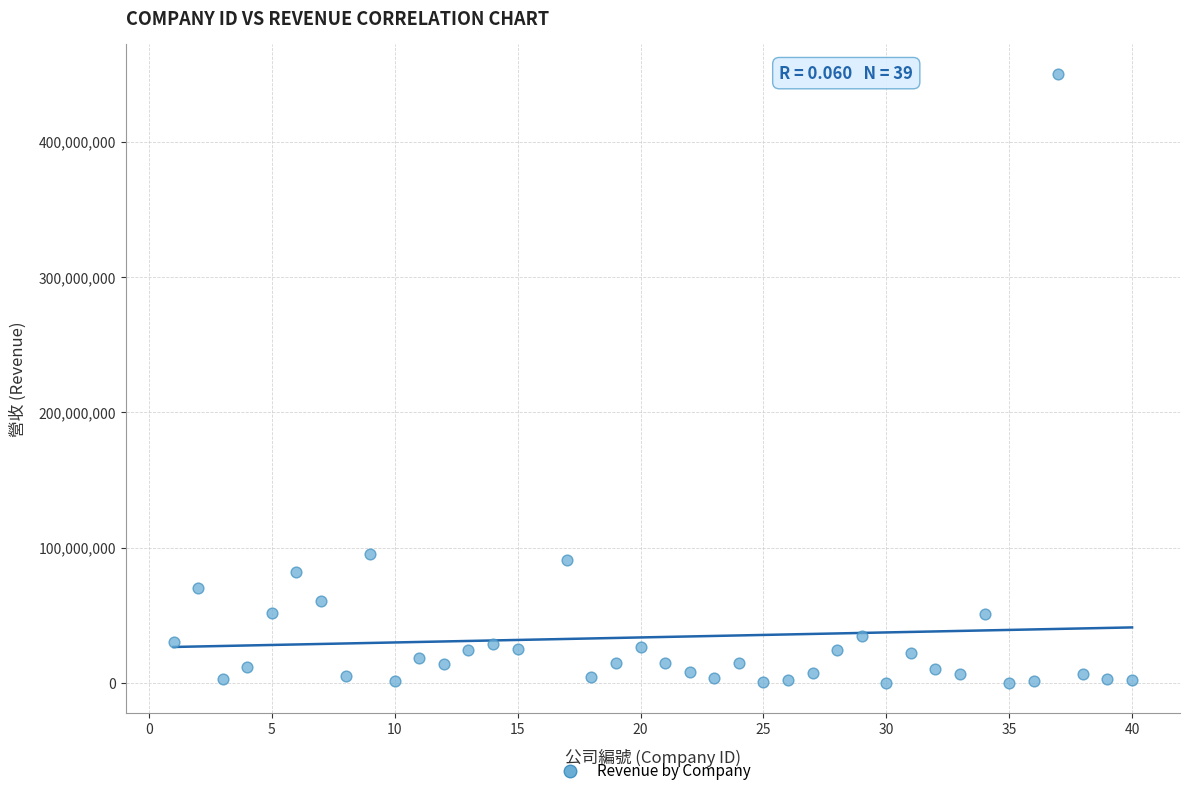

What is the range of X values (max minus min)?

39